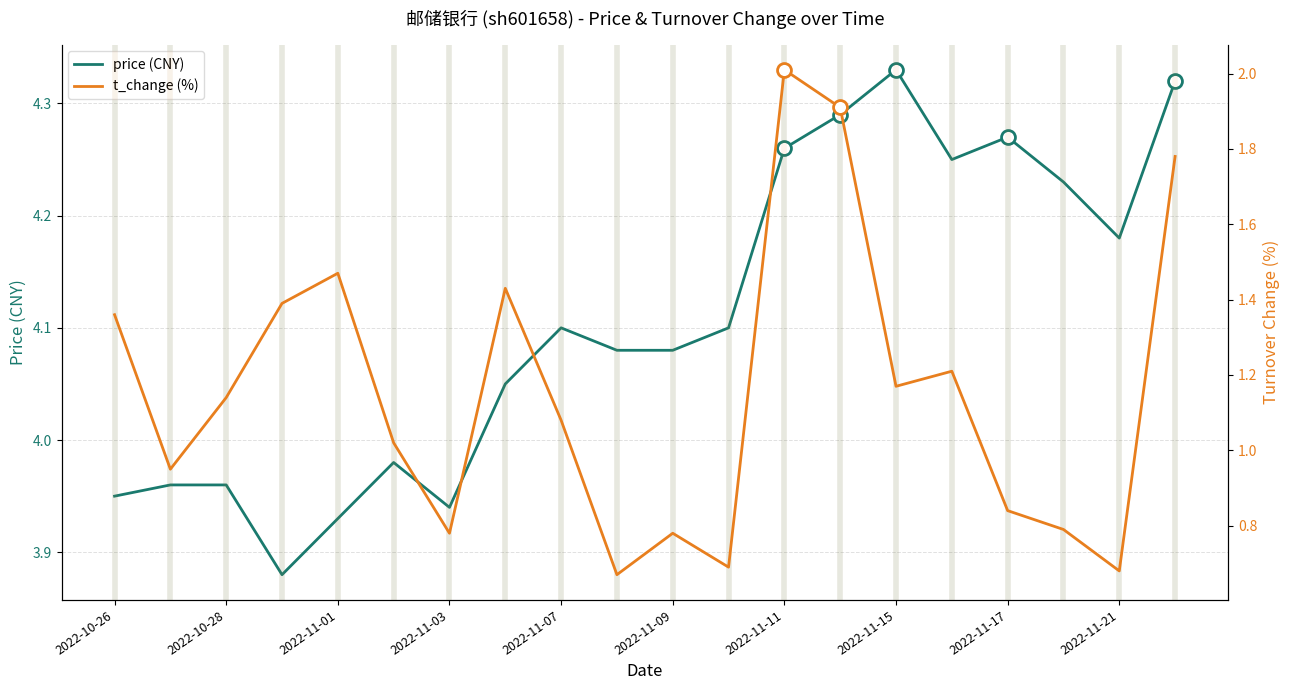

Is it true that price equals 5.3 at 2022-11-09?

False